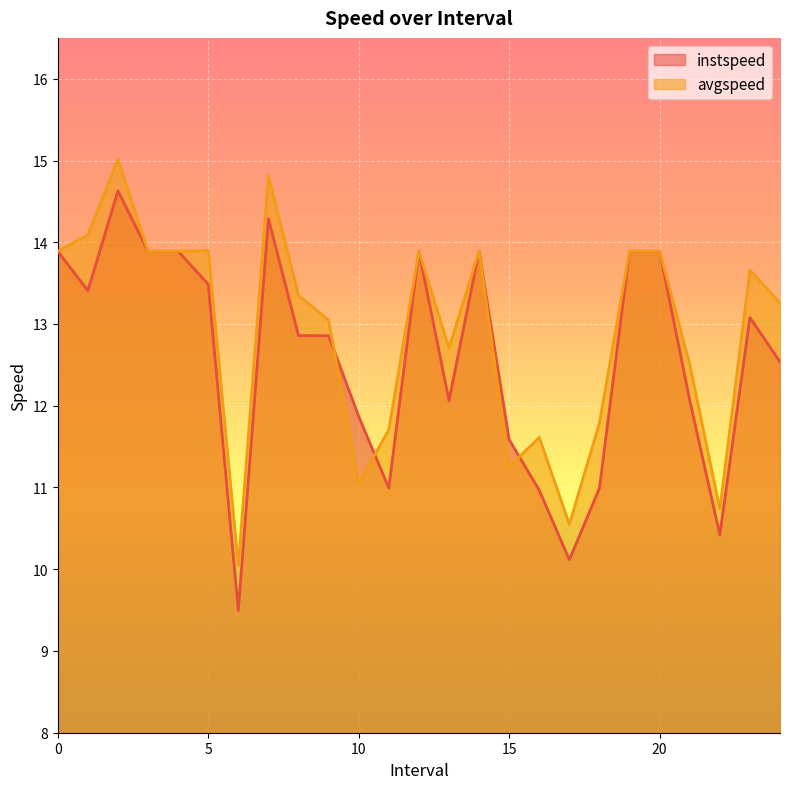

Read the avgspeed value at 5.

13.9